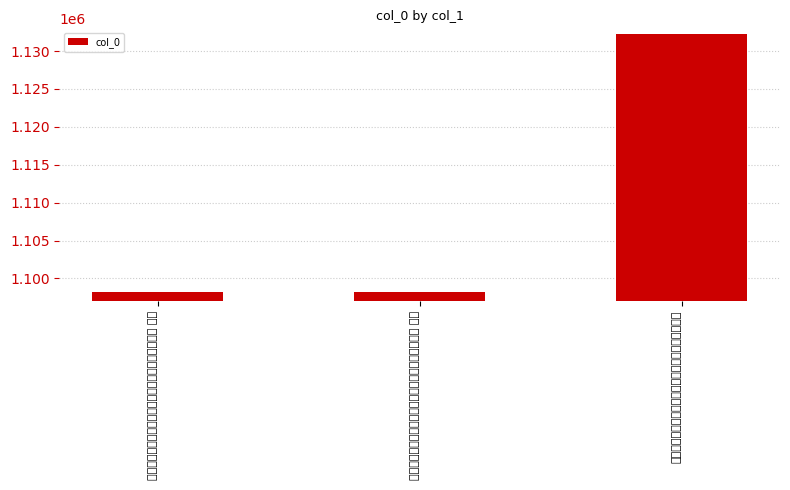

How many bars are there in total?

3